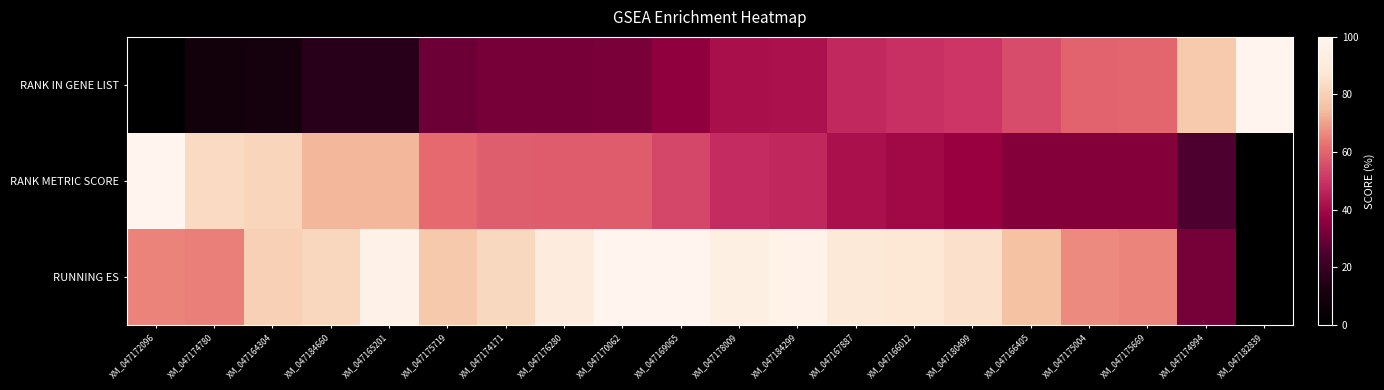

Reading right to left, transcribe all the data shown in this chart.

RANK IN GENE LIST: XM_047182839=100.0	XM_047174994=78.3	XM_047175669=60.3	XM_047175004=59.9	XM_047166405=55.3	XM_047180499=50.8	XM_047166012=49.1	XM_047167887=47.5	XM_047184299=42.0	XM_047178009=41.1	XM_047169065=36.1	XM_047170062=32.5	XM_047176280=32.3	XM_047174171=32.2	XM_047175719=30.1	XM_047165201=16.1	XM_047184660=16.1	XM_047164304=10.2	XM_047174780=9.2	XM_047172096=0.0
RANK METRIC SCORE: XM_047182839=0.0	XM_047174994=25.3	XM_047175669=34.4	XM_047175004=34.4	XM_047166405=34.4	XM_047180499=37.7	XM_047166012=39.7	XM_047167887=41.4	XM_047184299=47.1	XM_047178009=48.1	XM_047169065=54.2	XM_047170062=58.3	XM_047176280=58.5	XM_047174171=58.6	XM_047175719=61.3	XM_047165201=73.6	XM_047184660=73.6	XM_047164304=81.3	XM_047174780=83.1	XM_047172096=100.0
RUNNING ES: XM_047182839=0.0	XM_047174994=31.9	XM_047175669=65.8	XM_047175004=66.5	XM_047166405=76.1	XM_047180499=85.4	XM_047166012=87.6	XM_047167887=89.0	XM_047184299=97.6	XM_047178009=94.7	XM_047169065=100.0	XM_047170062=100.0	XM_047176280=91.6	XM_047174171=82.7	XM_047175719=78.0	XM_047165201=96.9	XM_047184660=82.4	XM_047164304=80.0	XM_047174780=64.7	XM_047172096=65.6